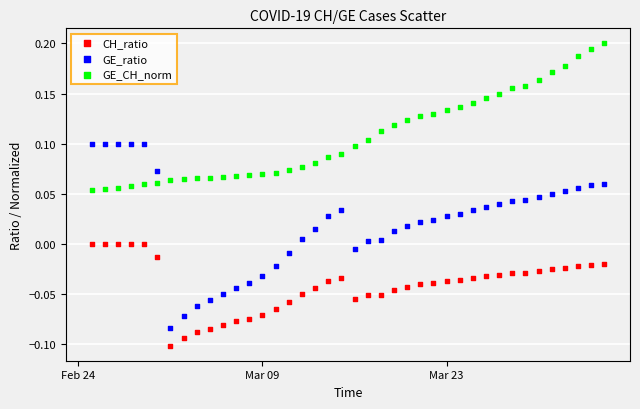

Across all data points, what is the range of Y values (max minus min)?

0.3